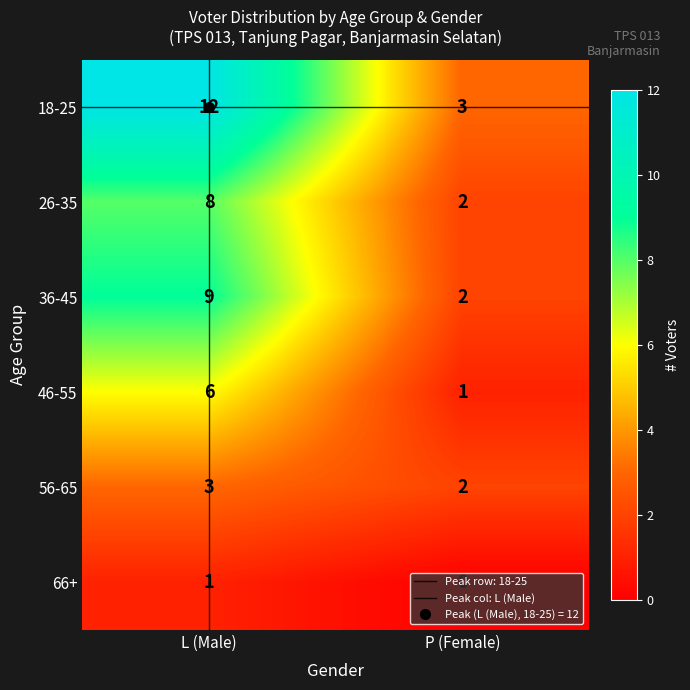

Which series changed the most between L (Male) and P (Female)?

18-25